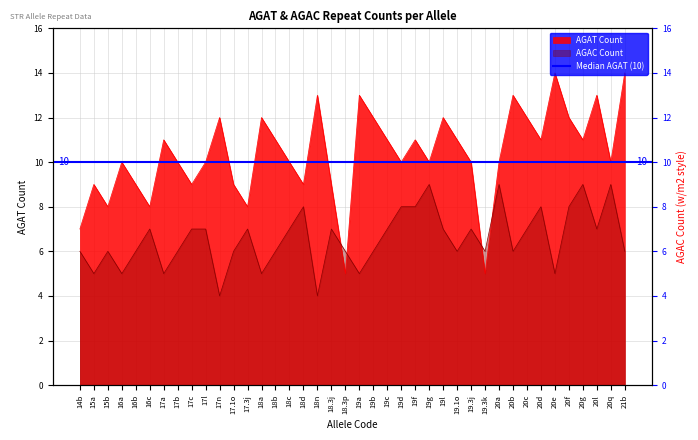

Reading left to right, what are all the values shown in this chart?

AGAT: 7	9	8	10	9	8	11	10	9	10	12	9	8	12	11	10	9	13	9	5	13	12	11	10	11	10	12	11	10	5	10	13	12	11	14	12	11	13	10	14
AGAC: 6	5	6	5	6	7	5	6	7	7	4	6	7	5	6	7	8	4	7	6	5	6	7	8	8	9	7	6	7	6	9	6	7	8	5	8	9	7	9	6